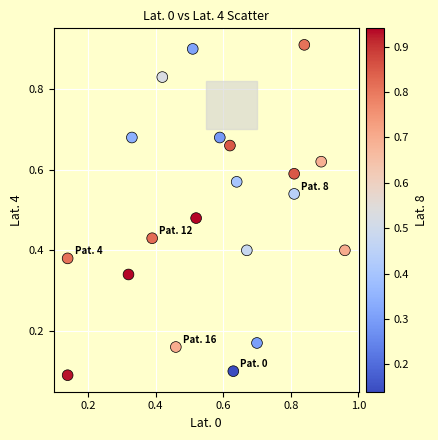

How many data points are displayed?

20